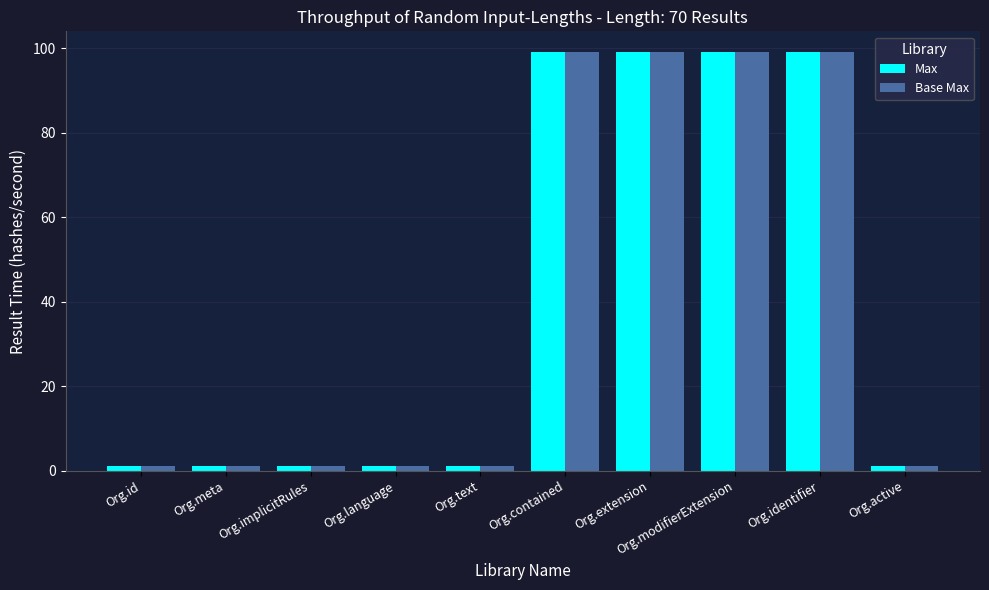

What is the difference between the second highest and second lowest values in the Base Max series?

98